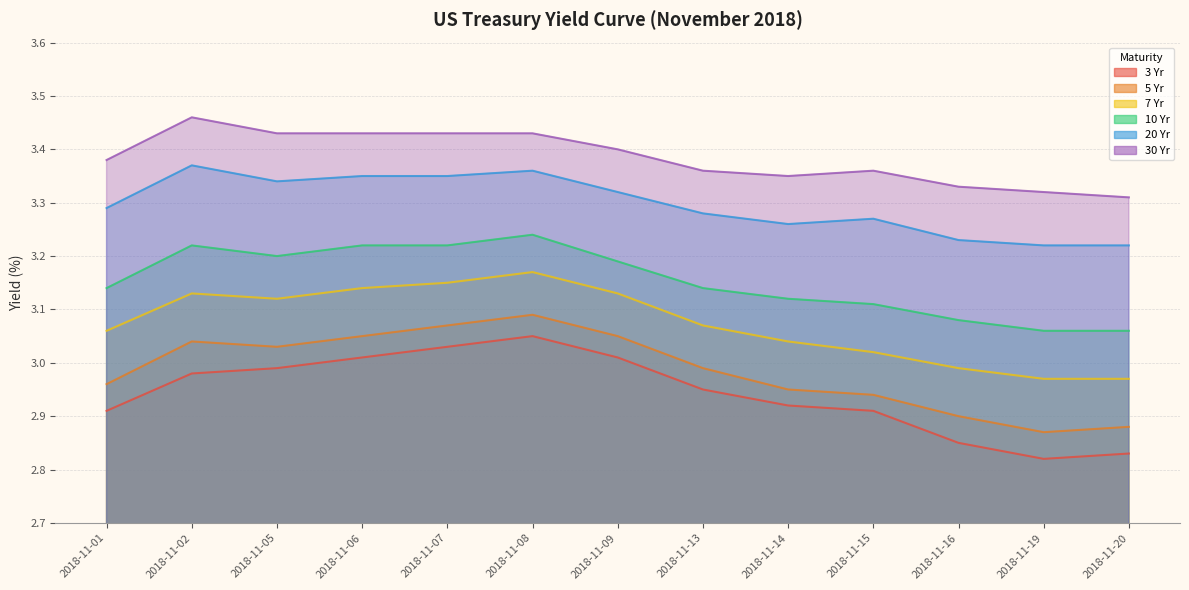

How many interior local valleys does the 5 Yr series have?

2